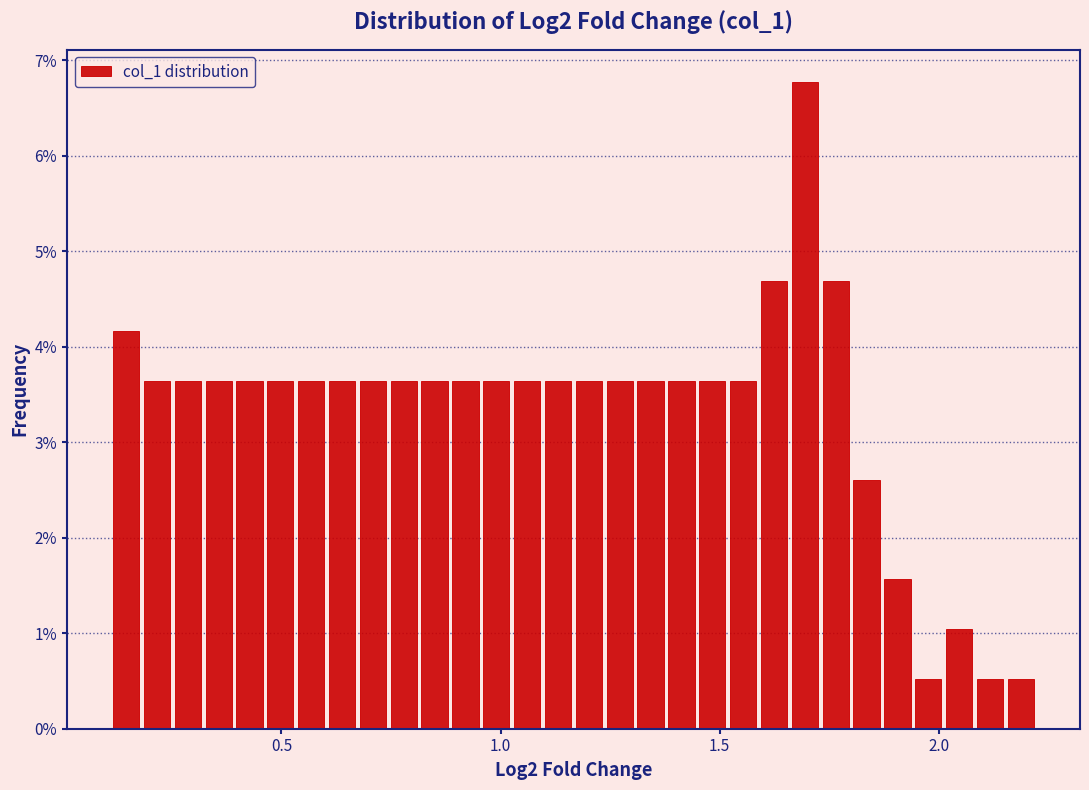

Around what value on the x-axis is the tallest bar? Give the approximate position of its centre, as read against the axis.

1.70